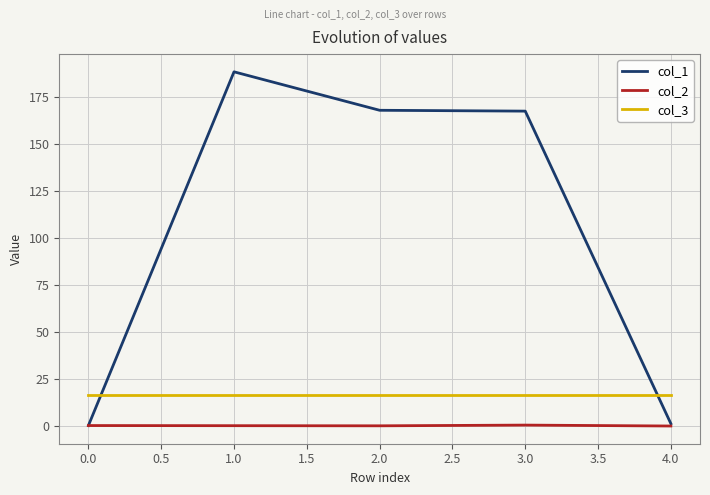

How many series are shown in this chart?

3